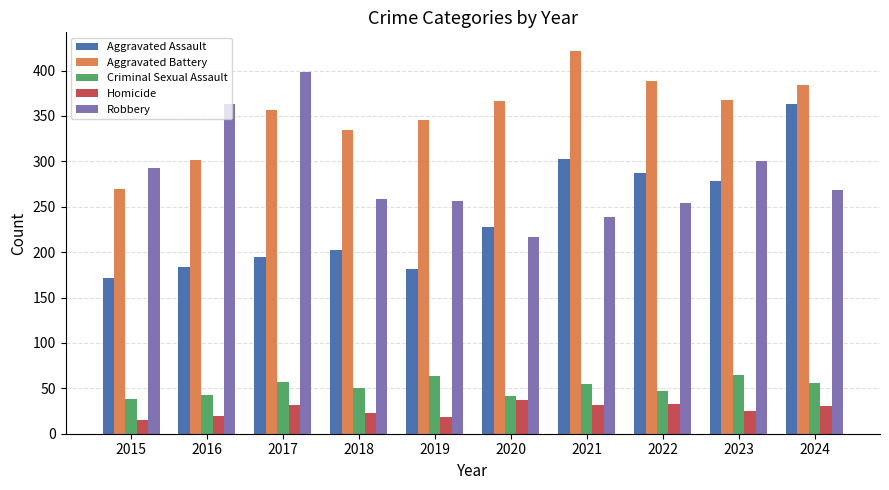

Is it true that Homicide equals 62 at 2020?

False